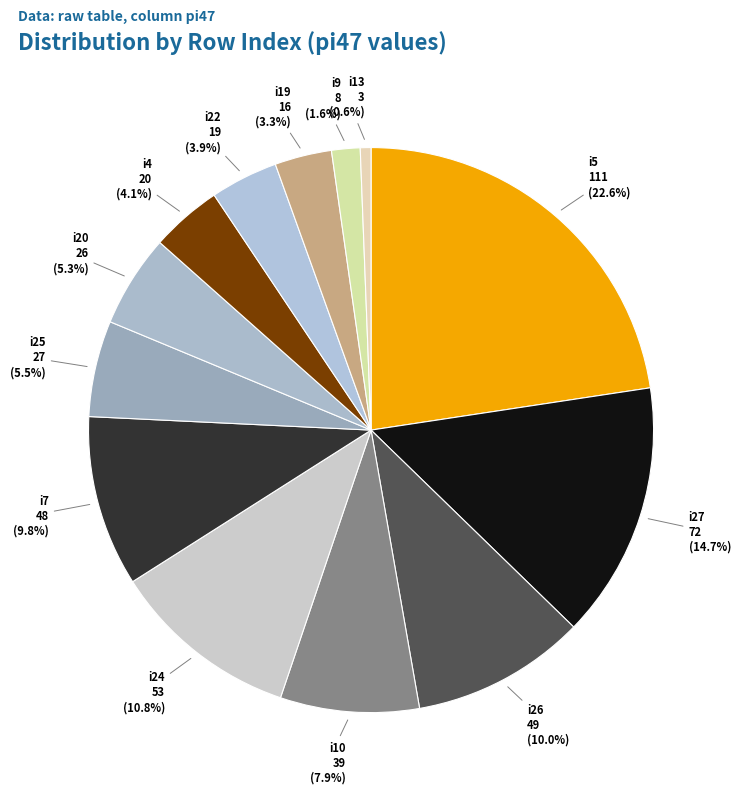

Count the number of slices in the pie.

13